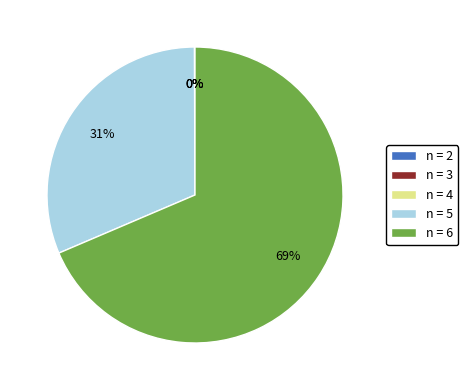

Which category has the biggest portion of the pie?

n = 6